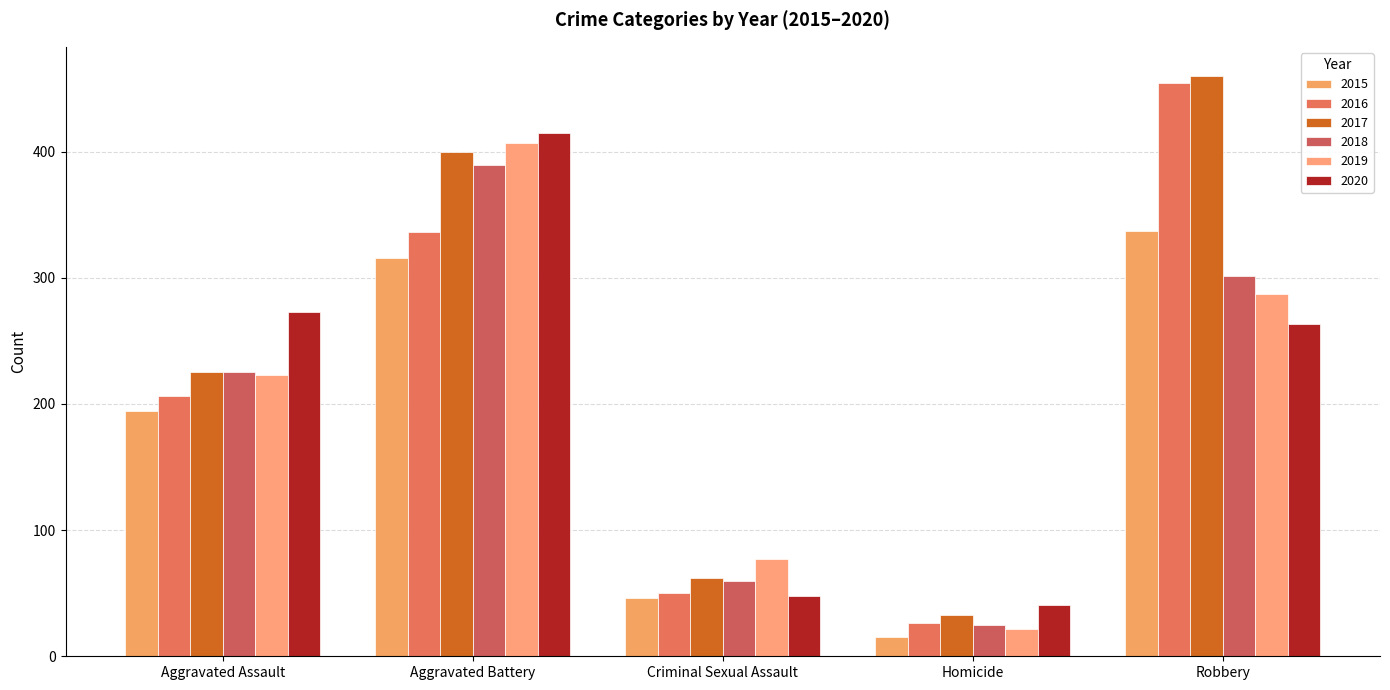

What are all the series names shown in the legend?

2015, 2016, 2017, 2018, 2019, 2020